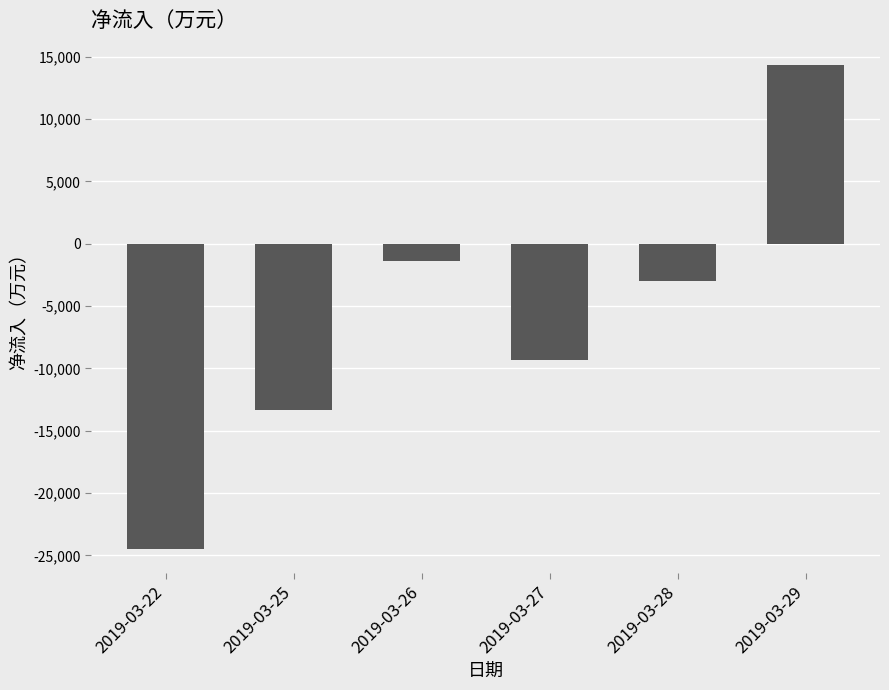

Rank the categories by value from highest to lowest.

2019-03-29, 2019-03-26, 2019-03-28, 2019-03-27, 2019-03-25, 2019-03-22